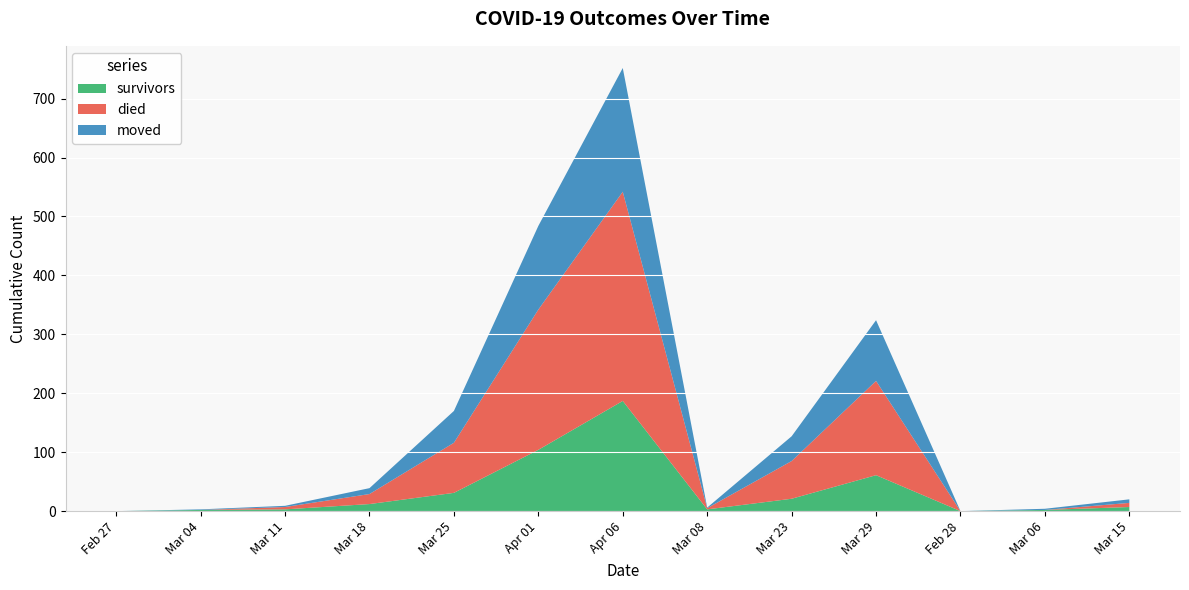

At which category is the sum across all series the highest?

Apr 06